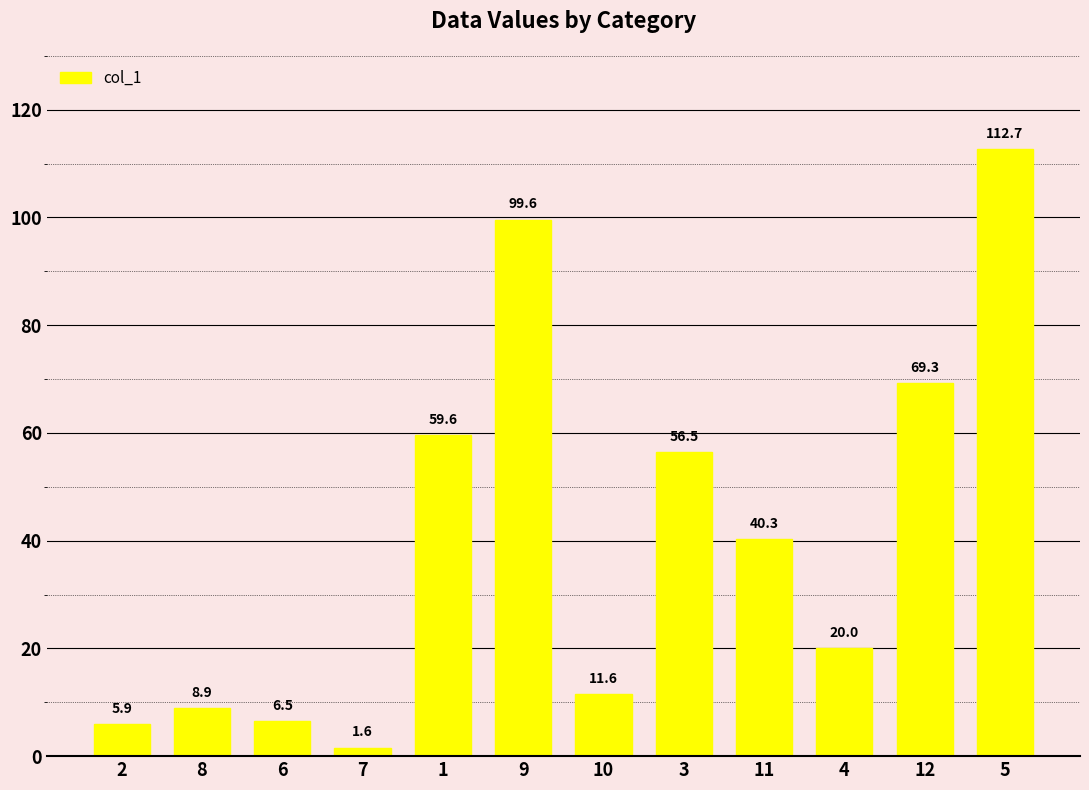

What is the sum of the values at 4 and 6?

26.5